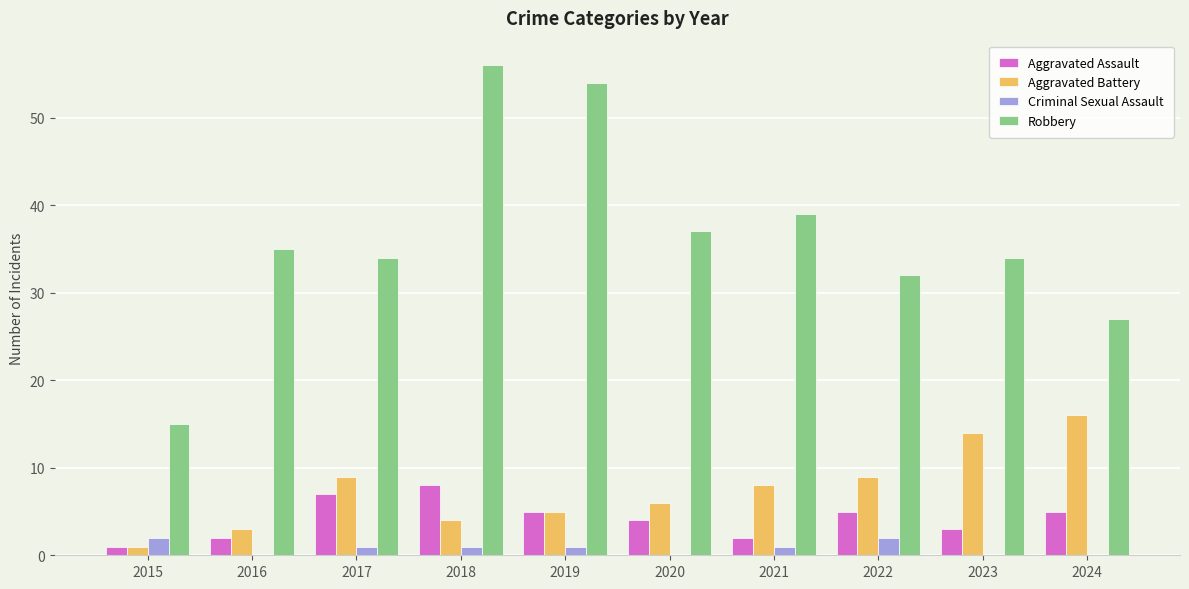

What value does the Aggravated Assault series have at 2018?

8